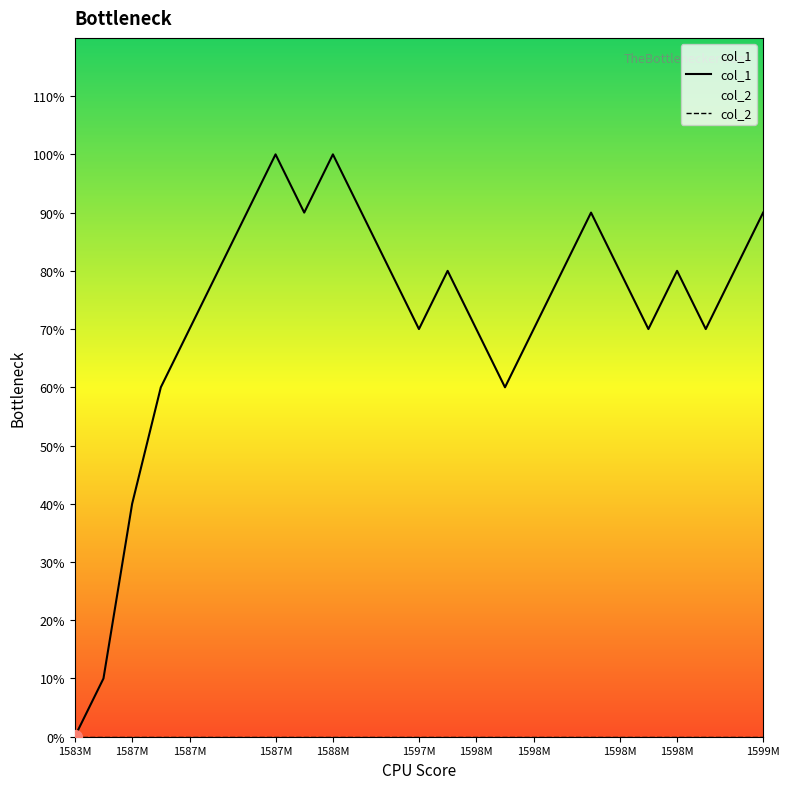

Which series has the largest total across all categories?

col_1